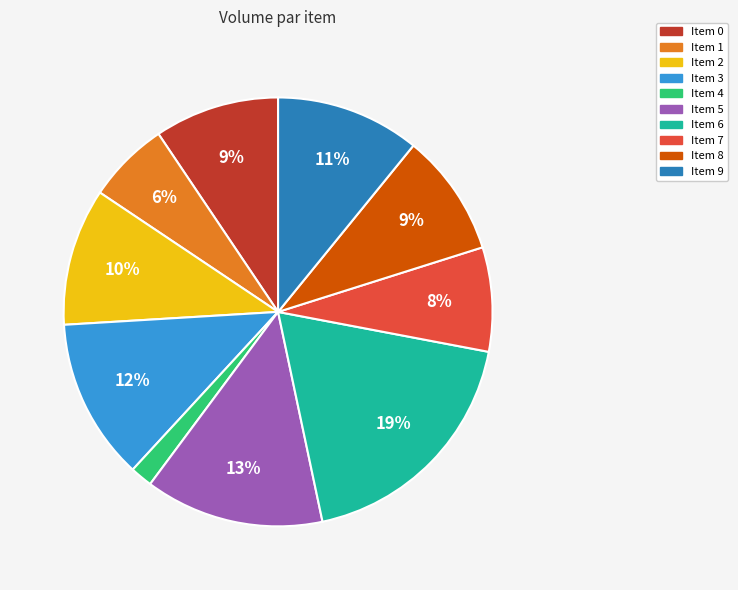

How many slices are in this pie chart?

10